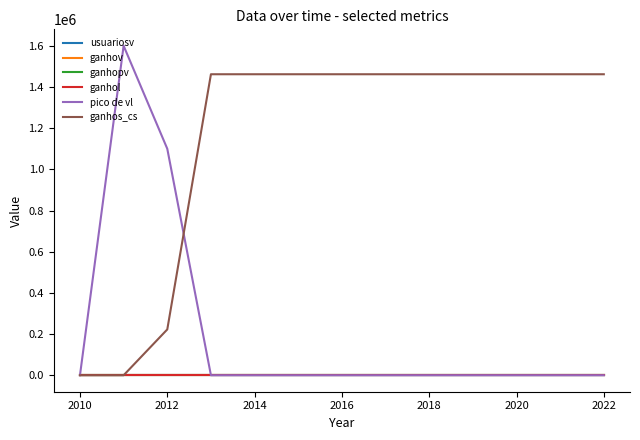

Does the chart display data point markers on the line(s)?

No